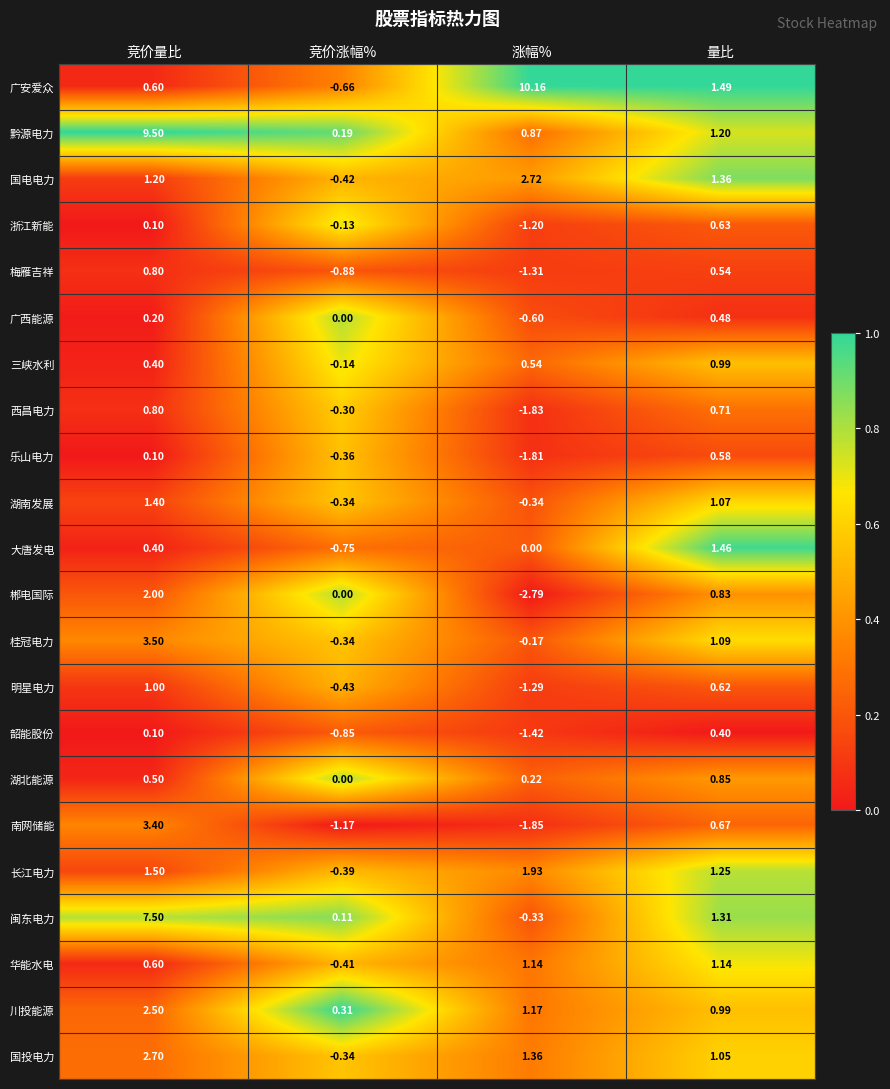

At which label does 三峡水利 first exceed 0?

竞价量比